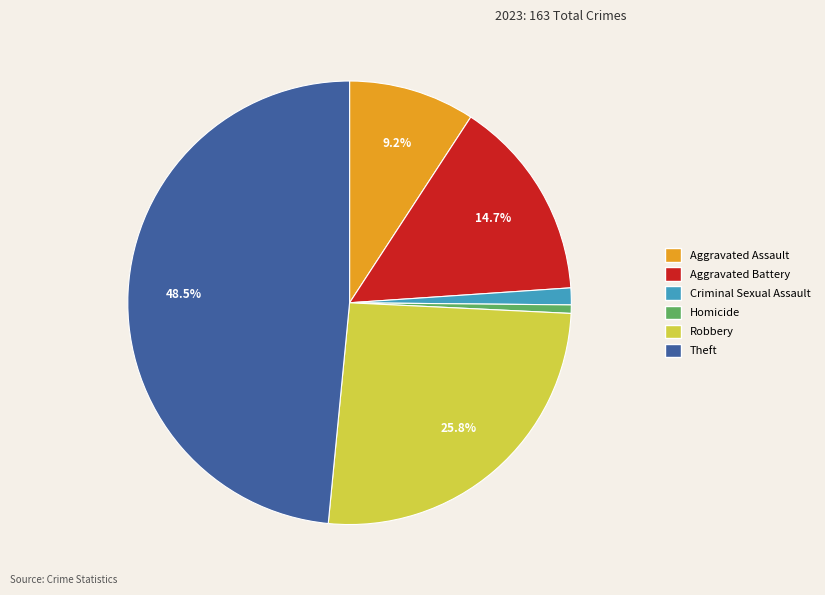

Is there any slice that represents more than half of the pie?

No